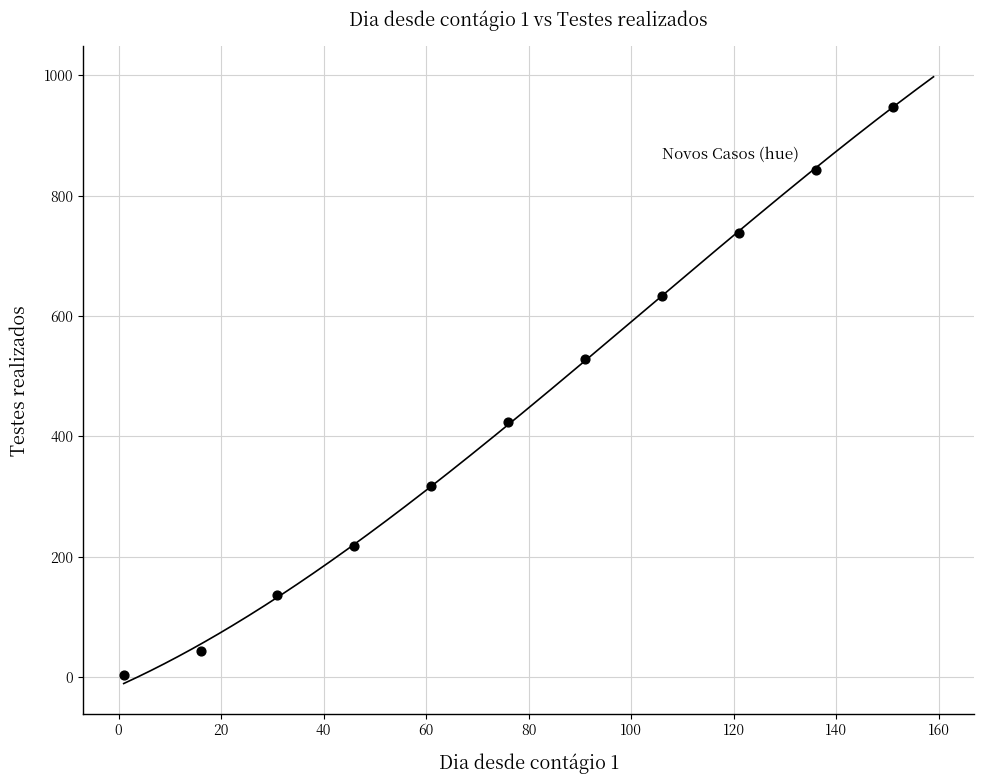

What is the average Y value?

439